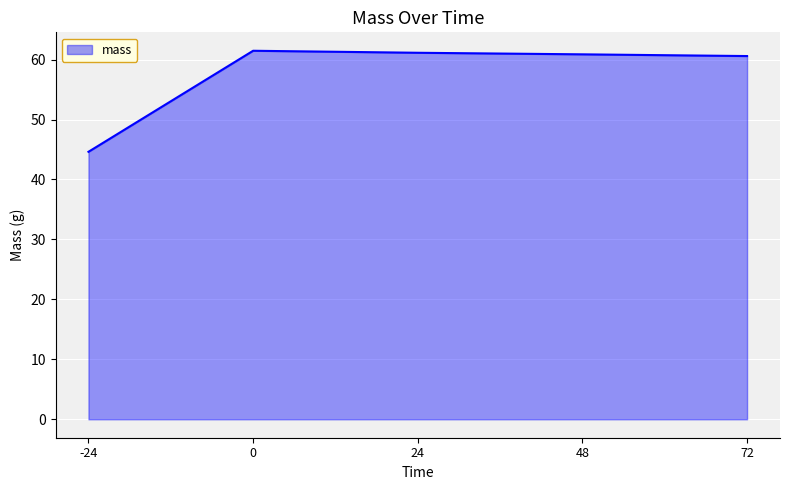

Which label corresponds to the smallest value in the chart?

-24